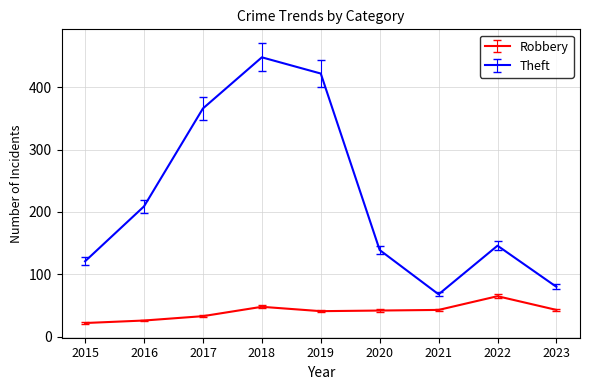

Which series has the widest spread of values?

Theft